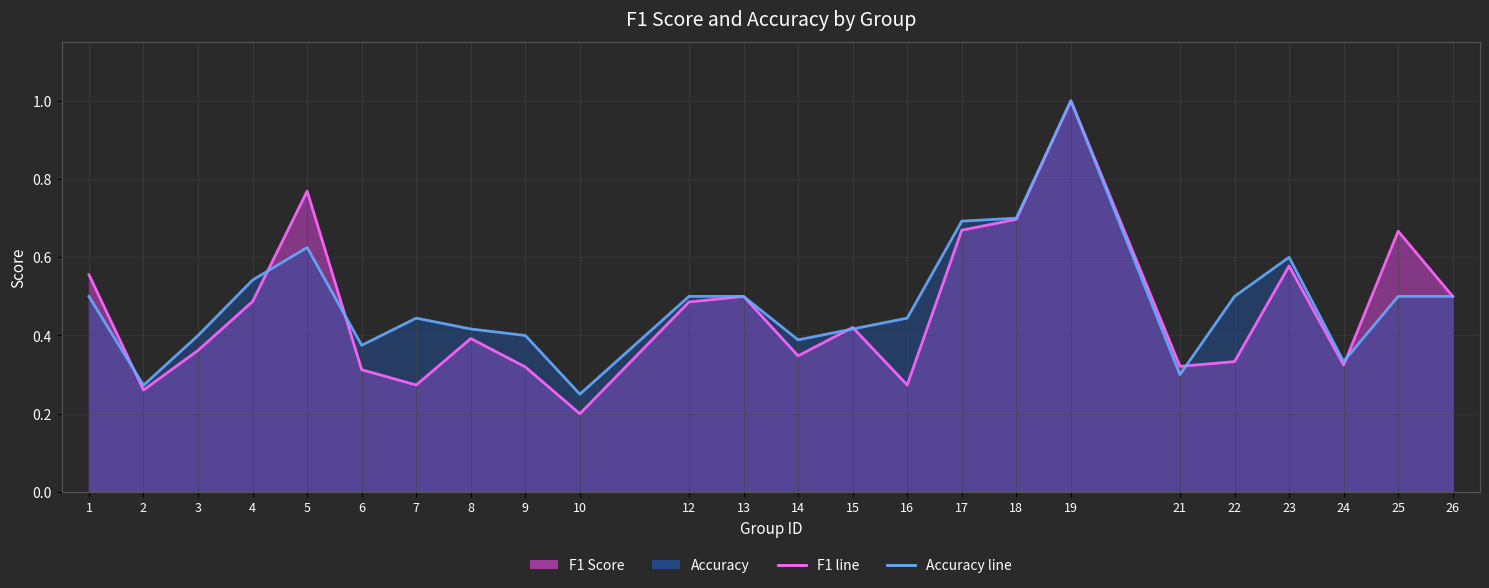

Is it true that accuracy equals 0.4 at 16?

True